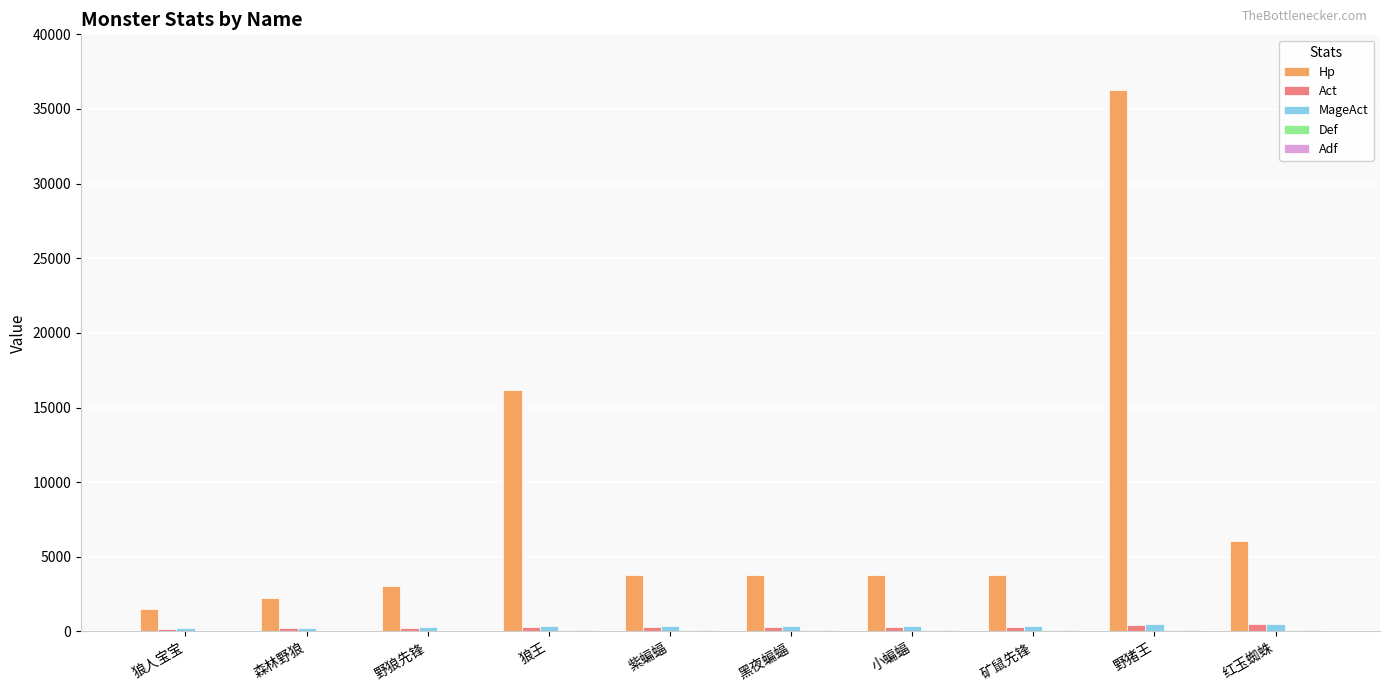

Which label corresponds to the largest value in the chart?

野猪王